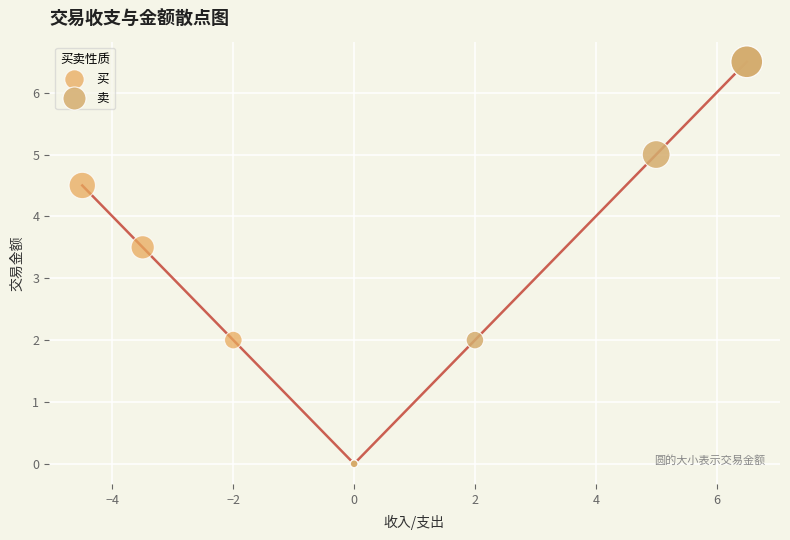

Which series has the widest spread of Y values?

卖